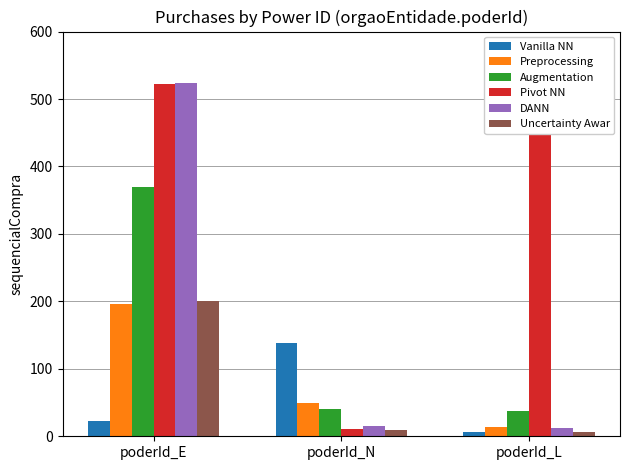

The value of DANN at poderId_E is 523. True or false?

True